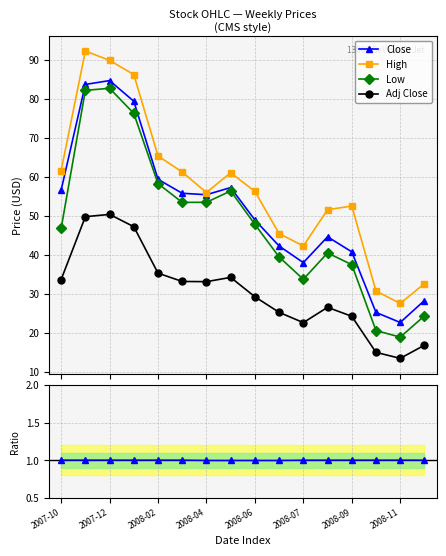

True or false: High and Low intersect in this chart.

False